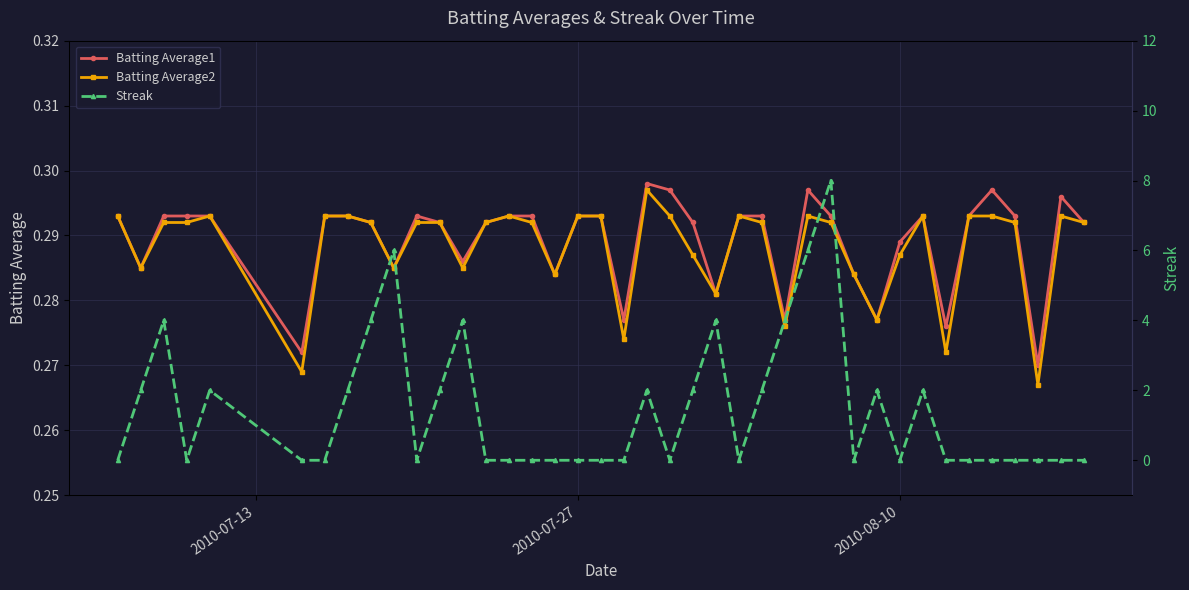

Is this an area chart (filled region under the line)?

No